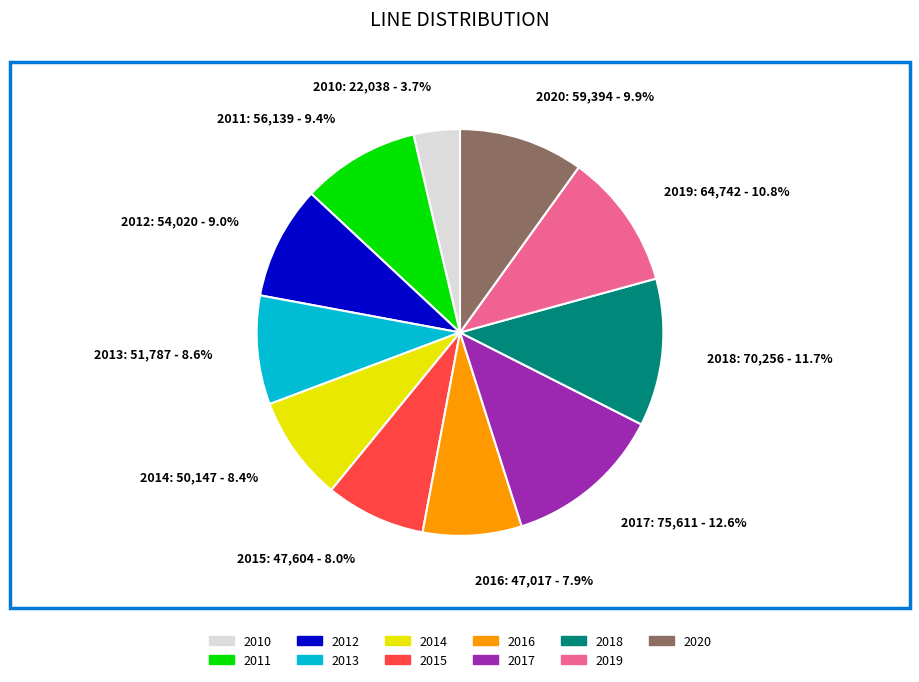

Count the number of slices in the pie.

11